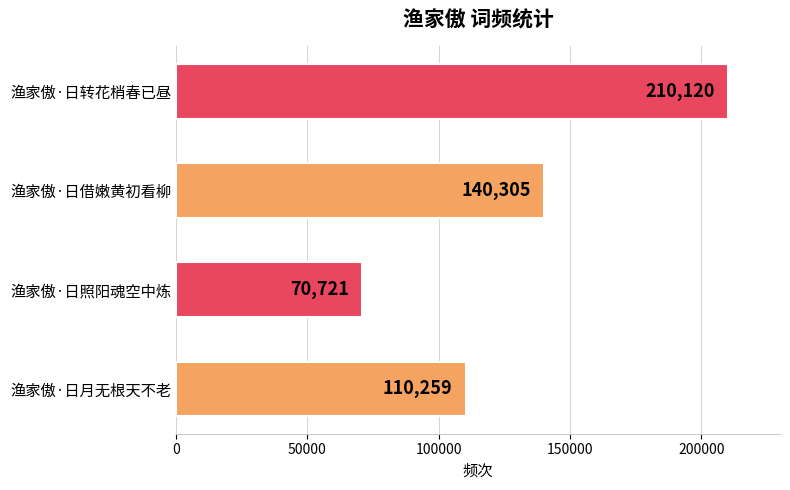

Reading bottom to top, list all the values displayed in this chart.

渔家傲·日月无根天不老=110259	渔家傲·日照阳魂空中炼=70721	渔家傲·日借嫩黄初看柳=140305	渔家傲·日转花梢春已昼=210120